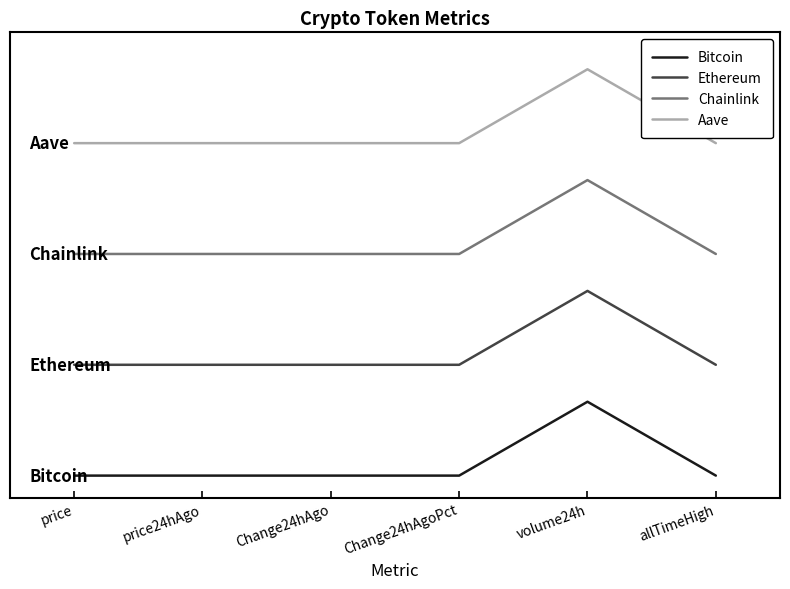

What are all the series names shown in the legend?

Bitcoin, Ethereum, Chainlink, Aave